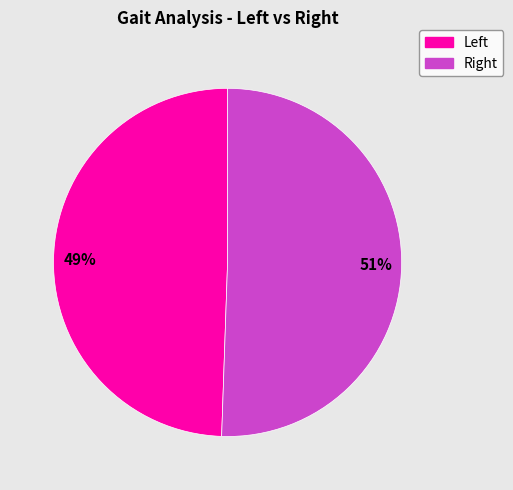

To the nearest percent, what is the average slice percentage?

50%